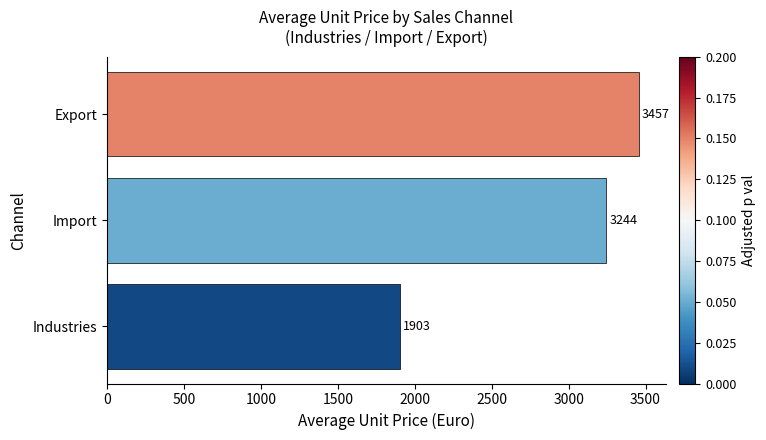

How many bars are there in total?

3